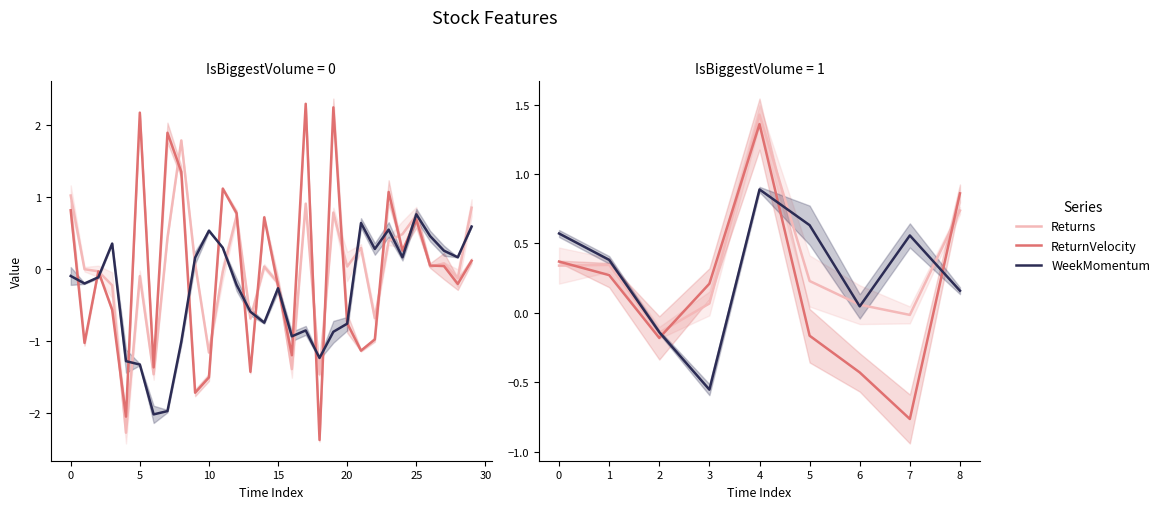

Which series changed the most between 20 and 30?

ReturnVelocity